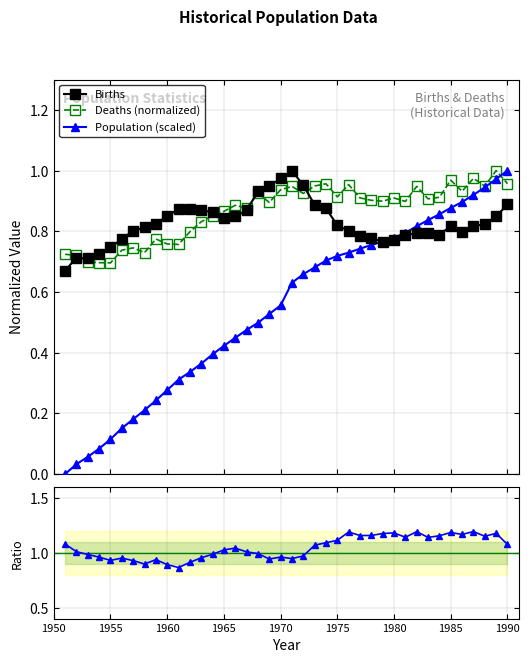

In Births, how many points are lower than both neighbors (excluding endpoints)?

5